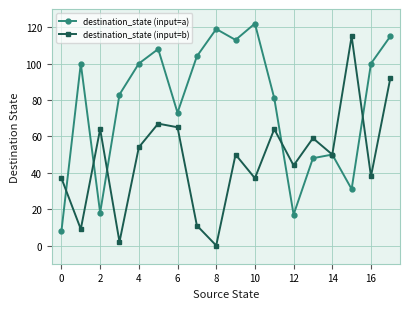

Which series ends up on top after the final intersection of destination_state (input=a) and destination_state (input=b)?

destination_state (input=a)